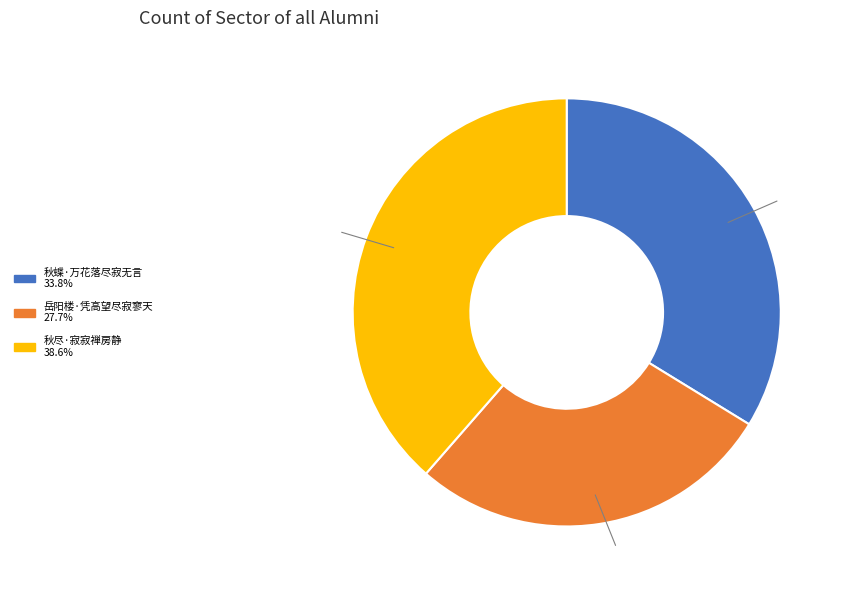

Is it true that 岳阳楼·凭高望尽寂寥天 is 41% of the pie?

False